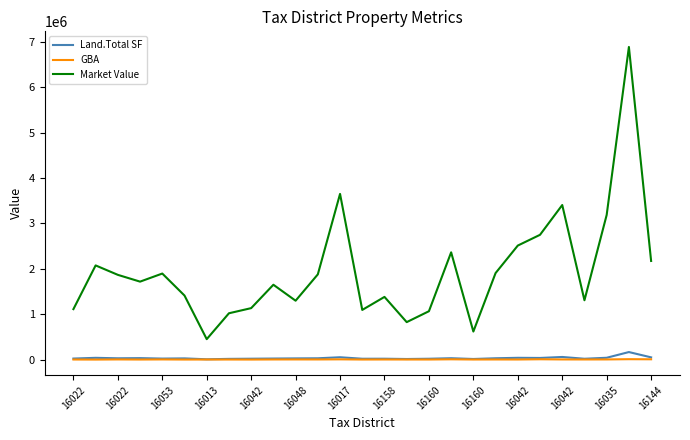

What is the maximum value for Market Value?

6886771